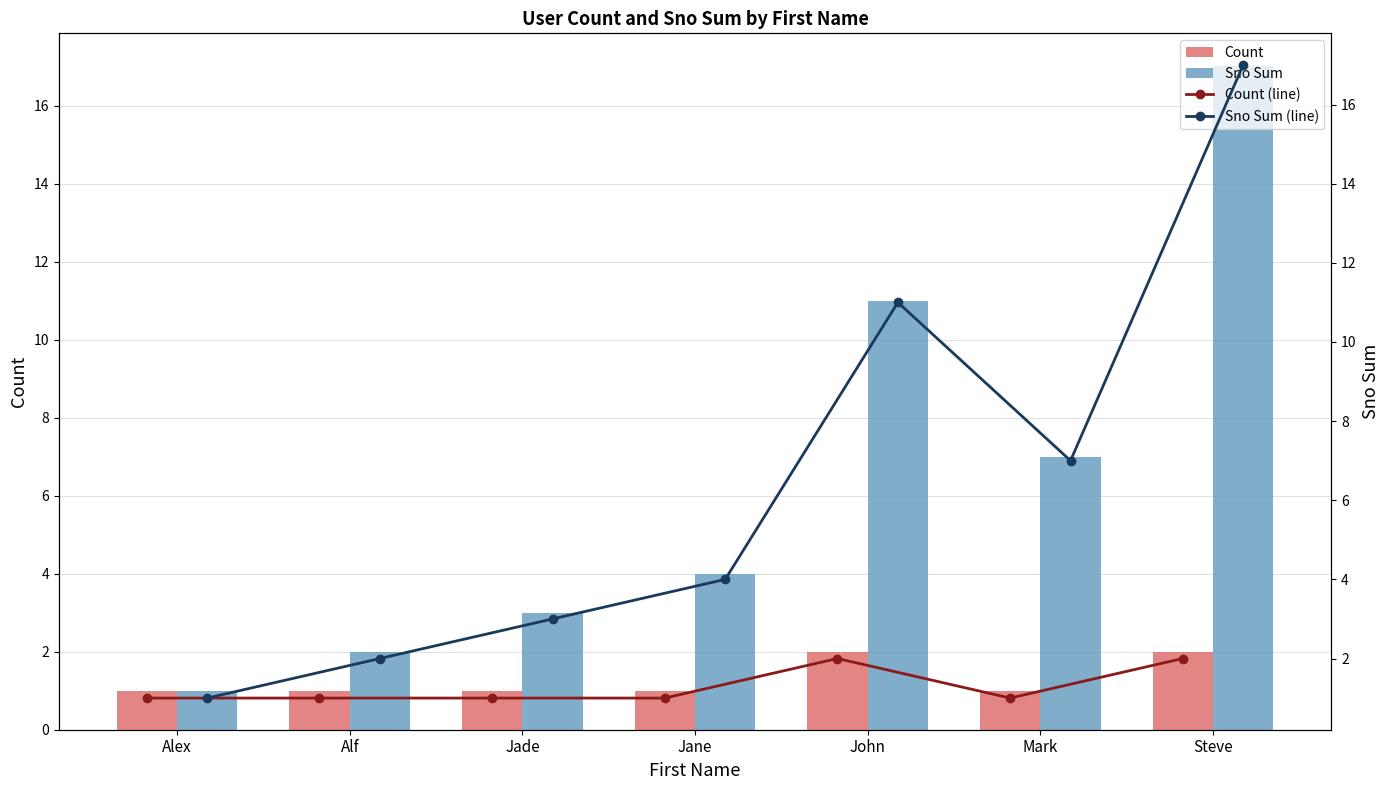

How many values in the Sno Sum (line) series are below 4?

3